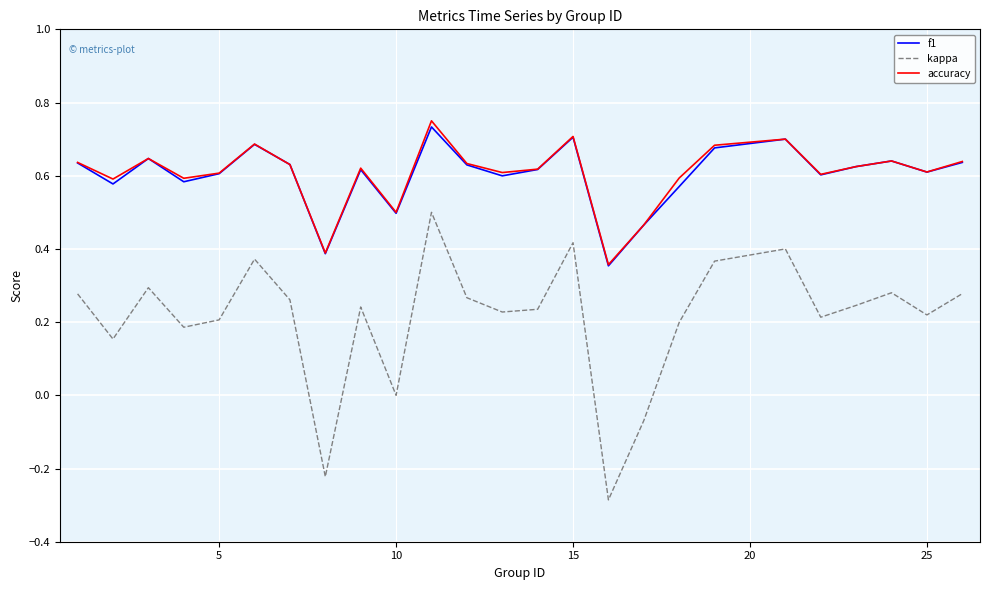

What is the maximum value for kappa?

0.5